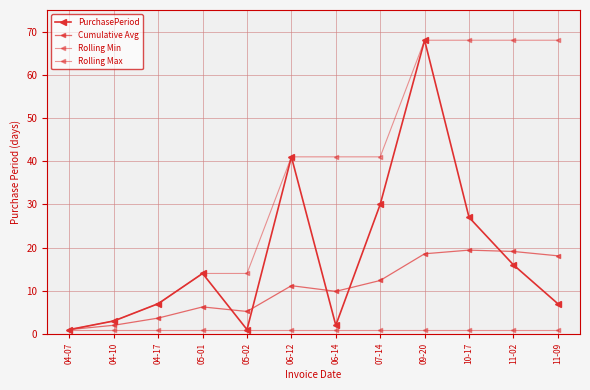

What position from the right is 04-07?

12